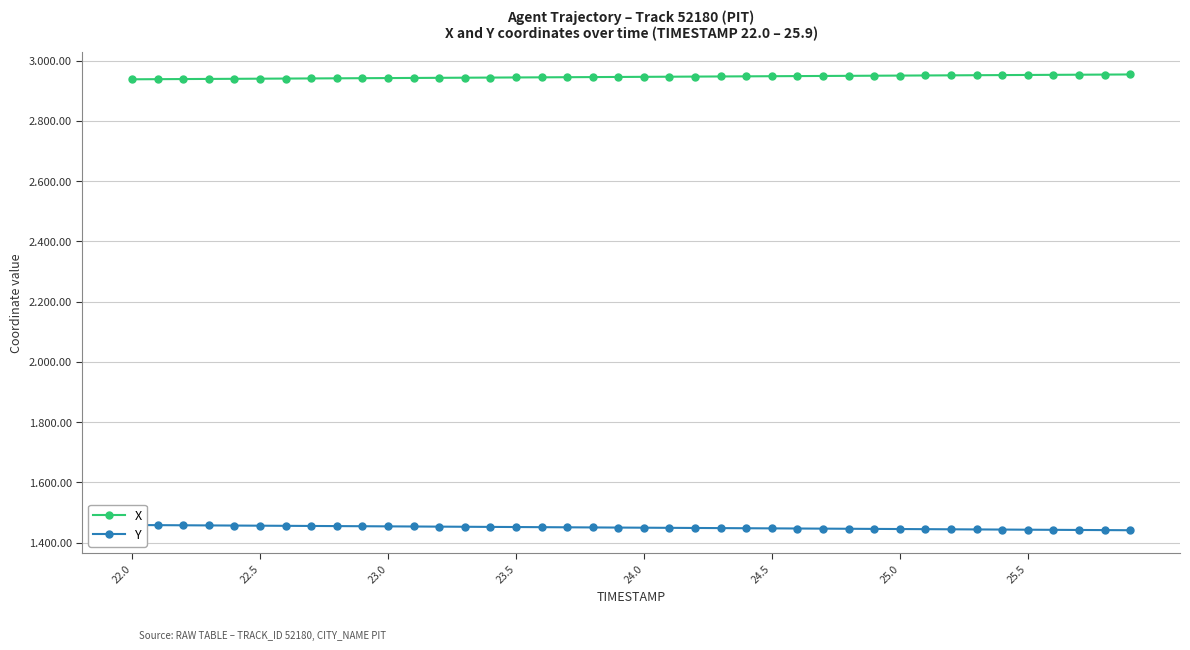

True or false: X has more than 1 interior local peaks.

False